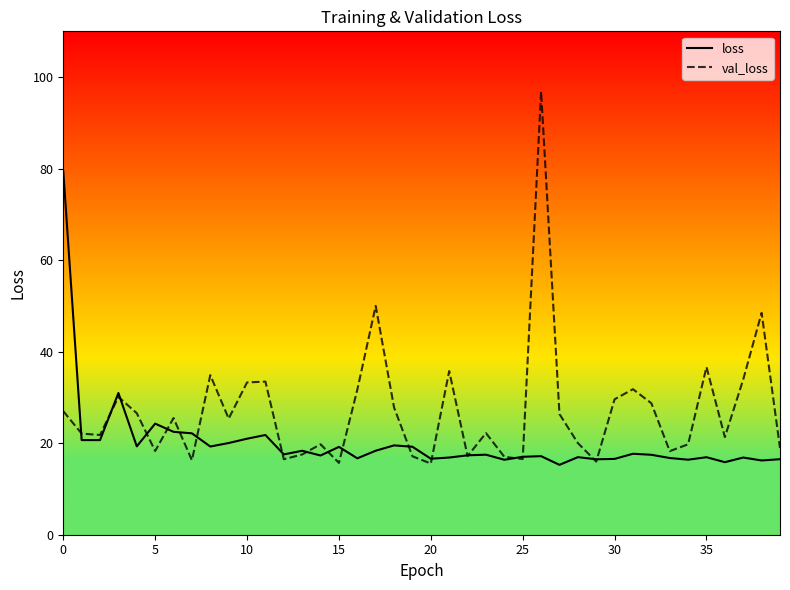

What is the difference between the maximum and minimum values in the loss series?

64.2